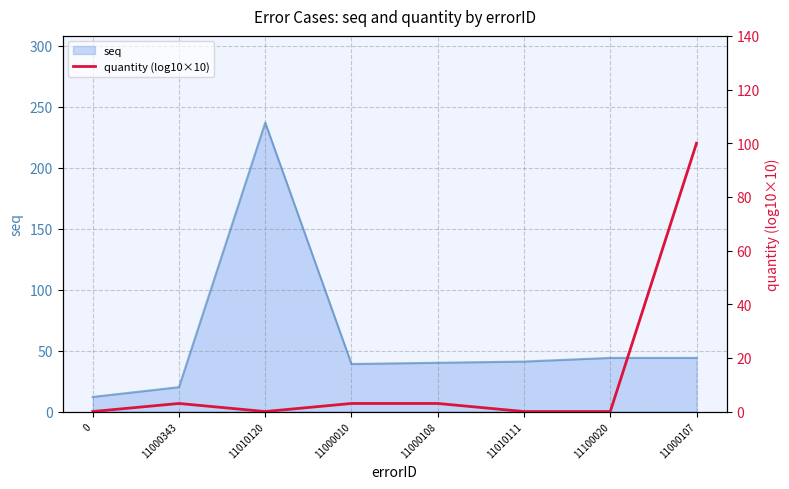

How many interior local valleys (lower than both neighbors) does the data have?

1